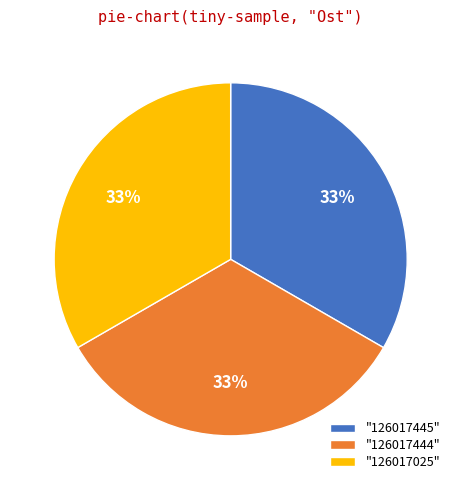

Is it true that "126017444" is 19% of the pie?

False